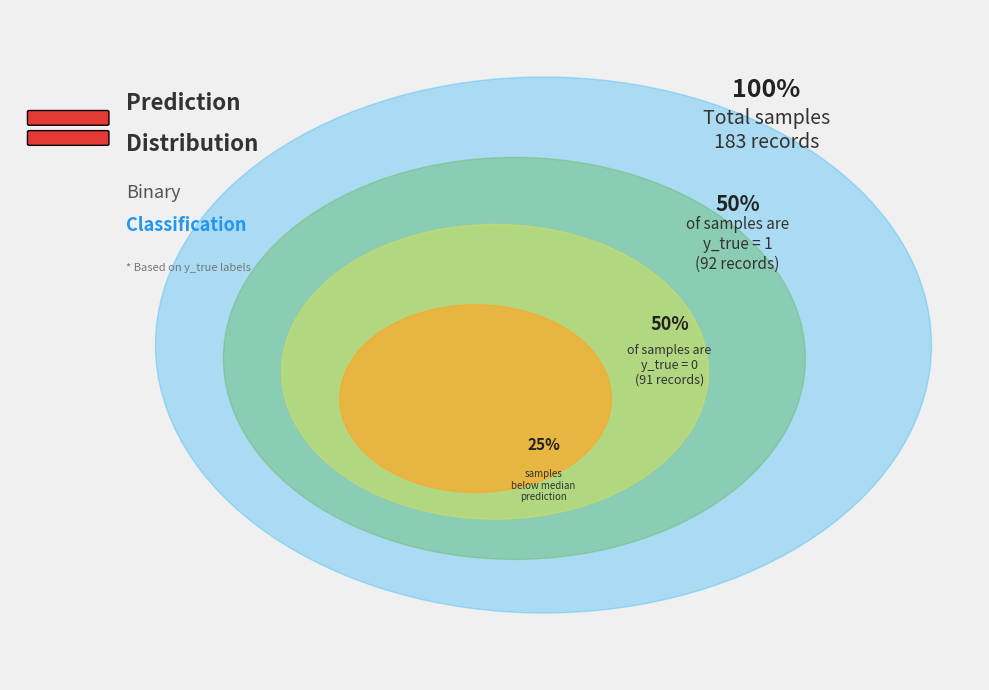

What portion of the pie excludes y_true = 1?

49.7%